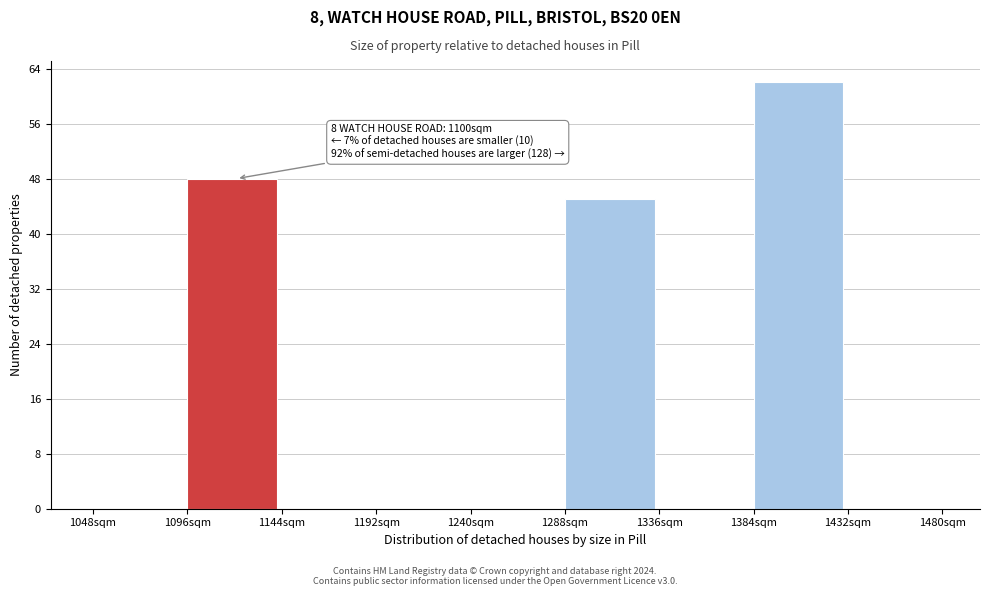

Which range on the x-axis has the tallest bar?

1384 to 1432